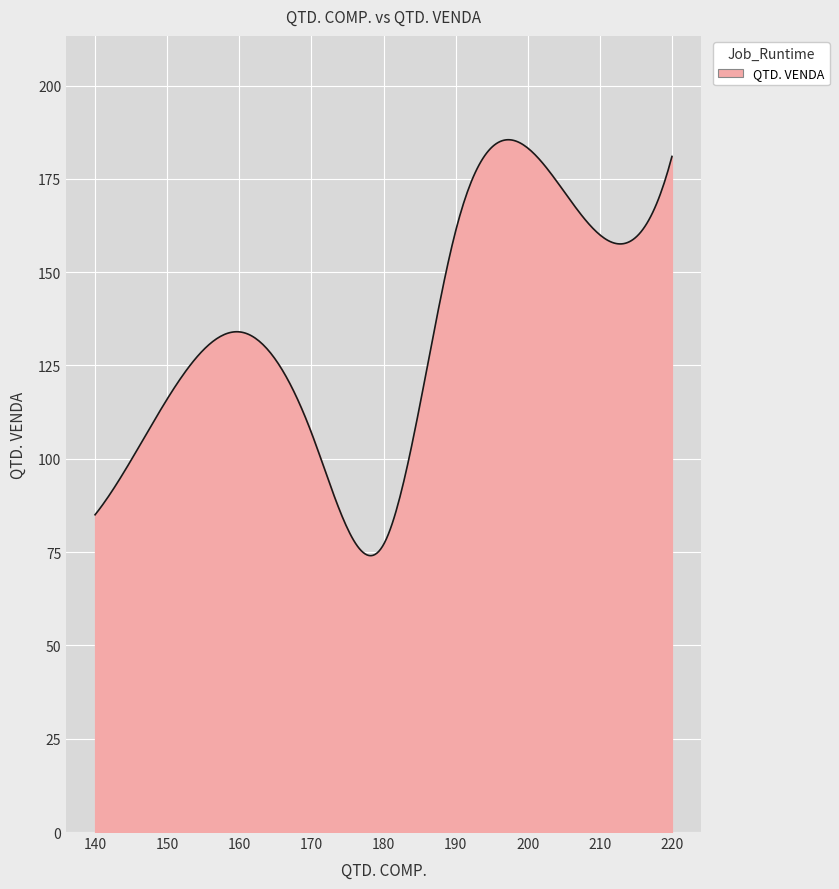

What is the difference between the maximum and minimum values?

111.4